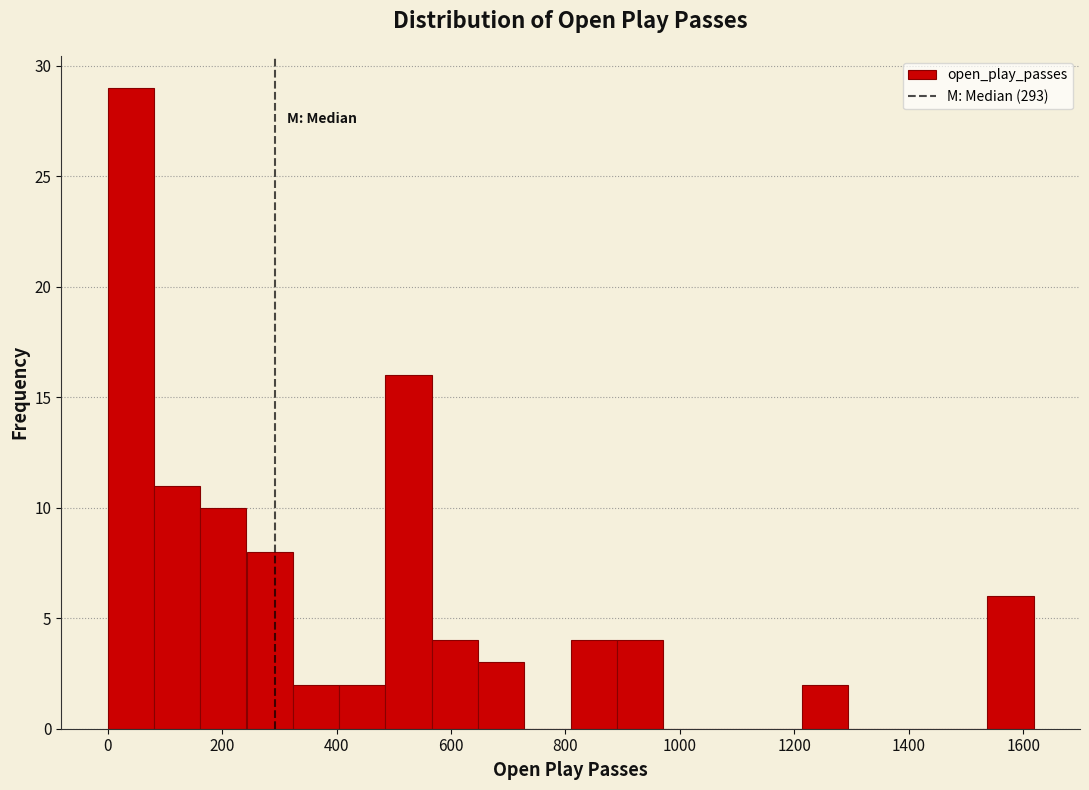

Reading left to right, list every bar in this chart as the range it spans on the x-axis followed by its height. Neither the bar edges nor the heights are printed on the chart, so give them approximately, as read against the axes.

0 to 80: 29
80 to 160: 11
160 to 240: 10
240 to 320: 8
320 to 400: 2
400 to 480: 2
480 to 560: 16
560 to 640: 4
640 to 720: 3
720 to 800: 0
800 to 880: 4
880 to 980: 4
980 to 1060: 0
1060 to 1140: 0
1140 to 1220: 0
1220 to 1300: 2
1300 to 1380: 0
1380 to 1460: 0
1460 to 1540: 0
1540 to 1620: 6